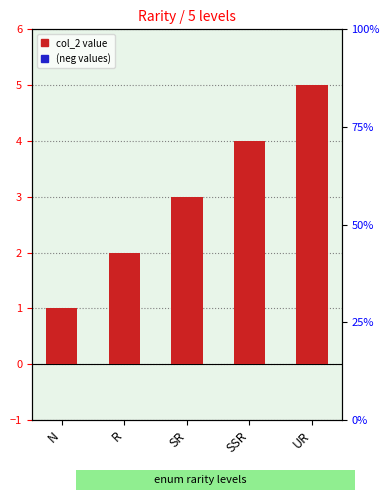

Reading left to right, list all the values displayed in this chart.

N=1	R=2	SR=3	SSR=4	UR=5